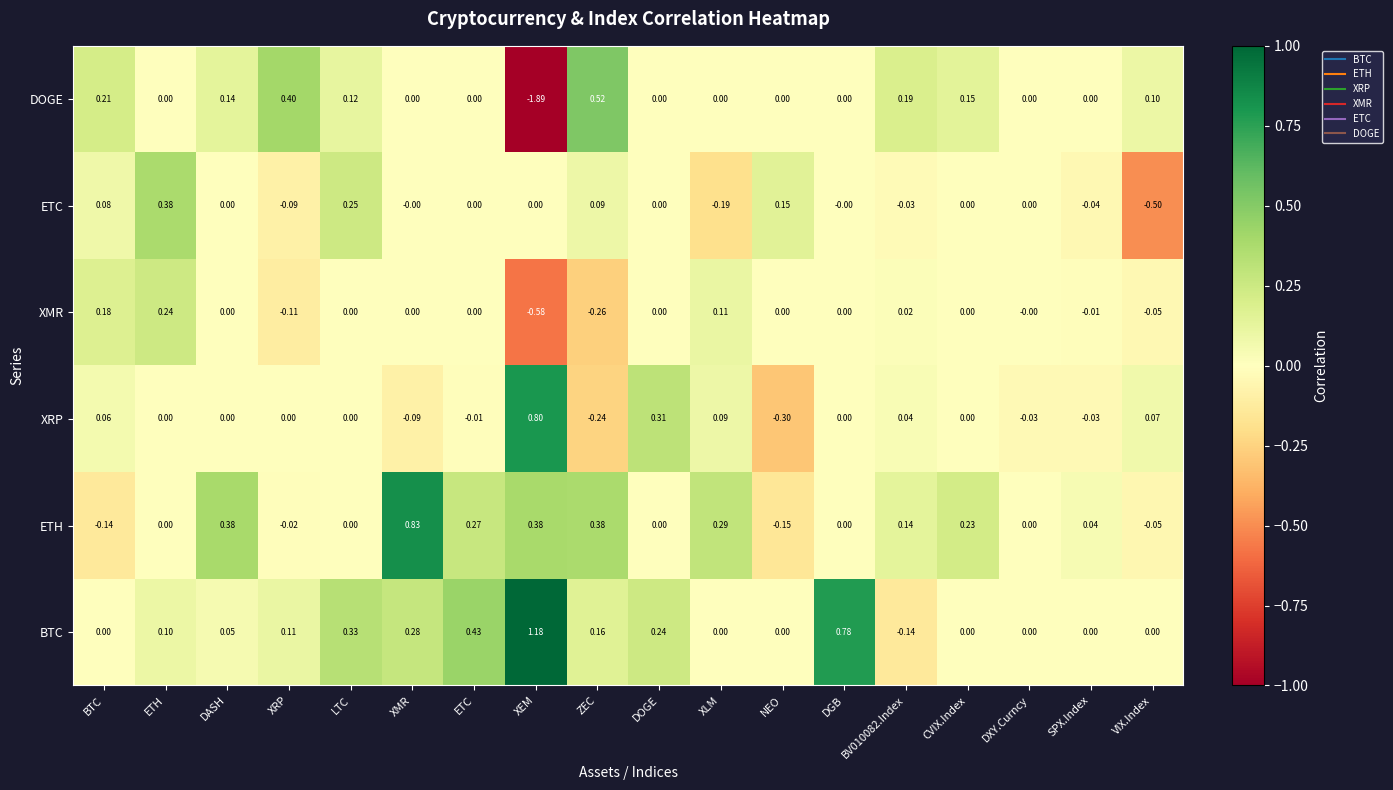

Which category has the lowest value across all series?

XEM